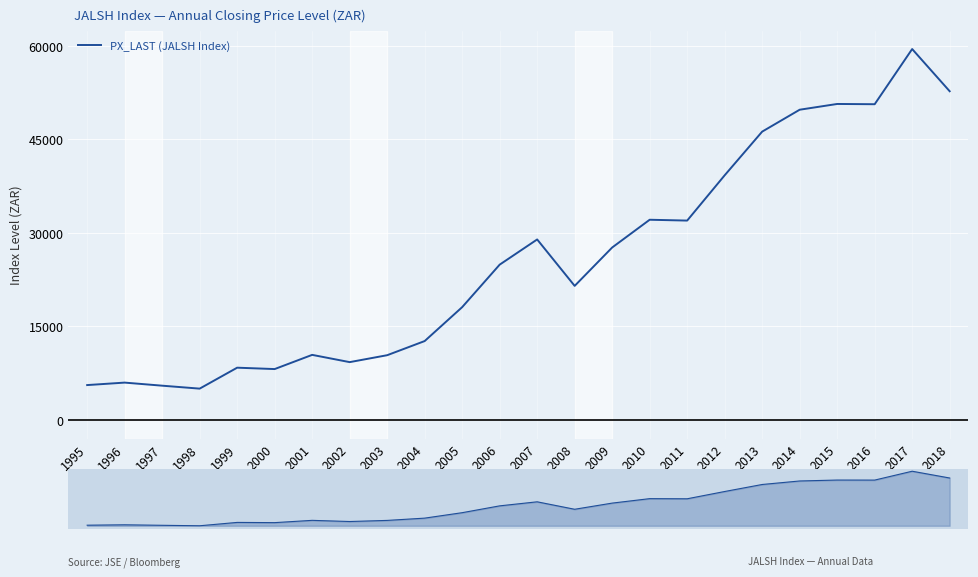

Rank the categories by value from highest to lowest.

2017, 2018, 2015, 2016, 2014, 2013, 2012, 2010, 2011, 2007, 2009, 2006, 2008, 2005, 2004, 2001, 2003, 2002, 1999, 2000, 1996, 1995, 1997, 1998